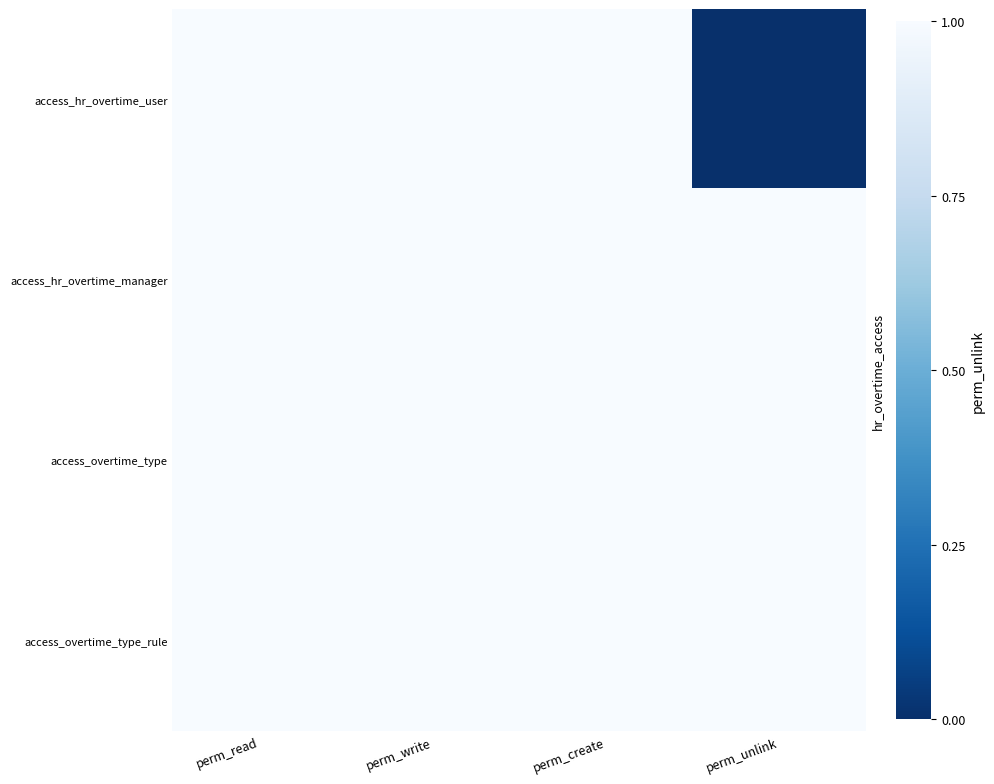

At how many categories does at least one series exceed 0?

4